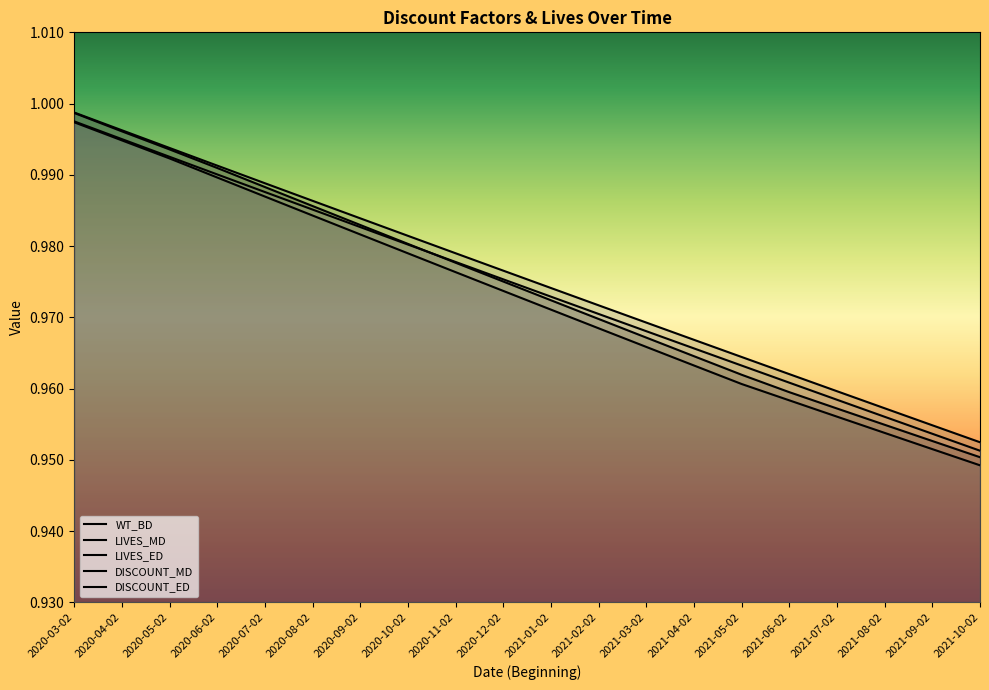

At 2020-08-02, list the series in order from smallest to largest.

WT_BD, LIVES_ED, DISCOUNT_ED, LIVES_MD, DISCOUNT_MD